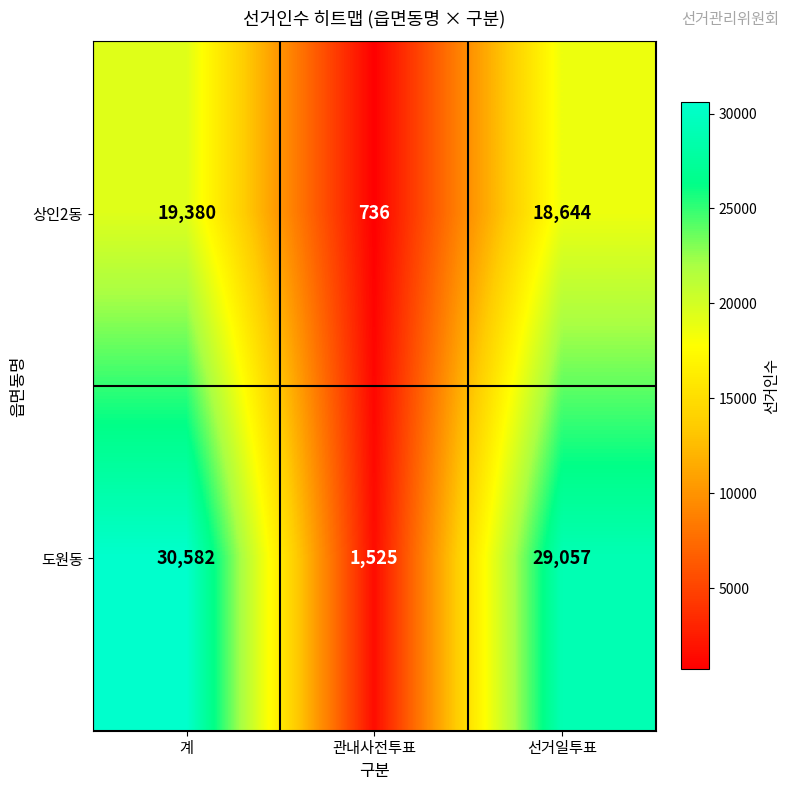

At which label does 도원동 first exceed 29057?

계